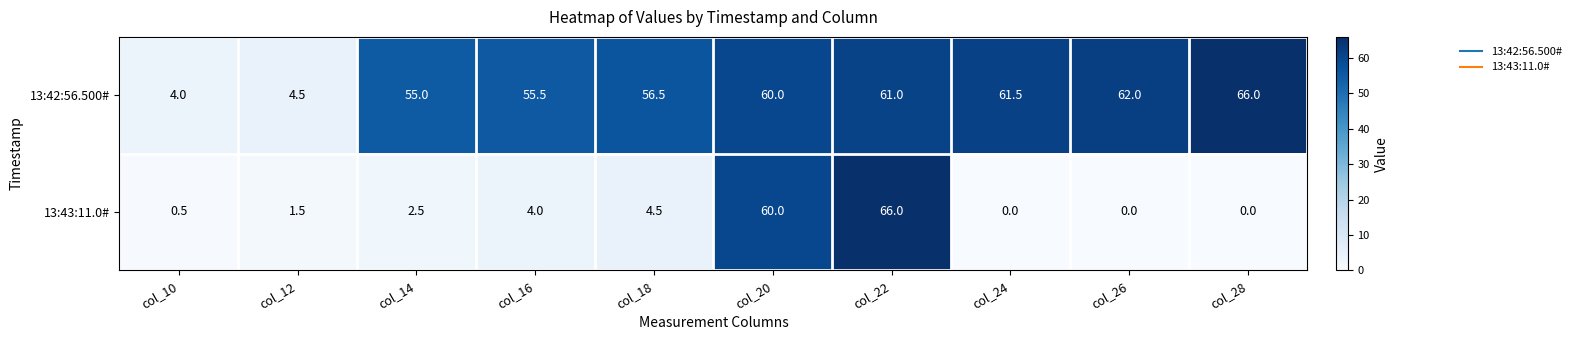

List the series in order of their overall mean, lowest first.

13:43:11.0#, 13:42:56.500#